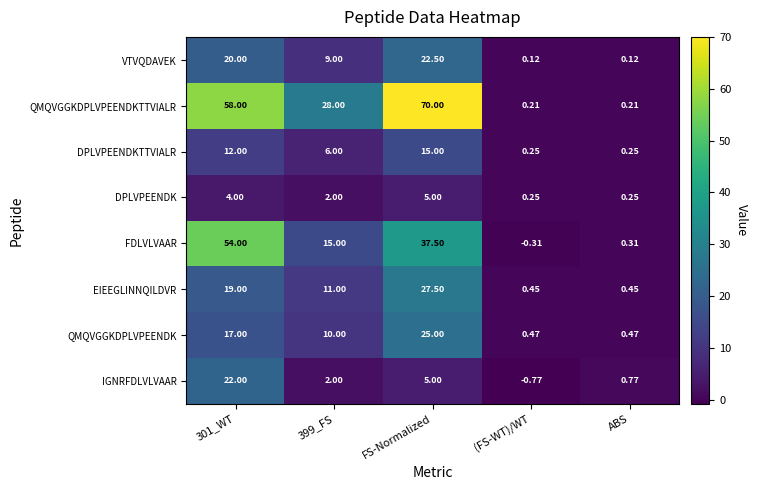

At 301_WT, list the series in order from largest to smallest.

QMQVGGKDPLVPEENDKTTVIALR, FDLVLVAAR, IGNRFDLVLVAAR, VTVQDAVEK, EIEEGLINNQILDVR, QMQVGGKDPLVPEENDK, DPLVPEENDKTTVIALR, DPLVPEENDK